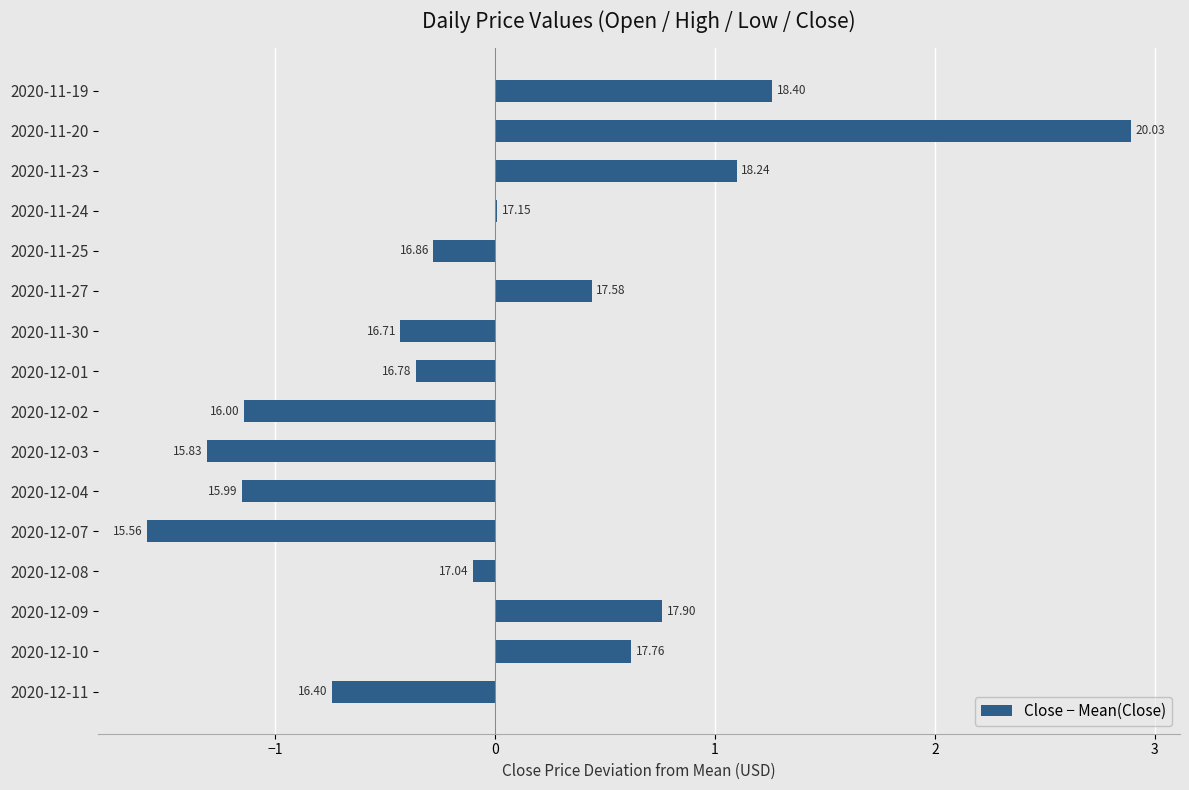

What is the minimum value shown in the chart?

-1.6